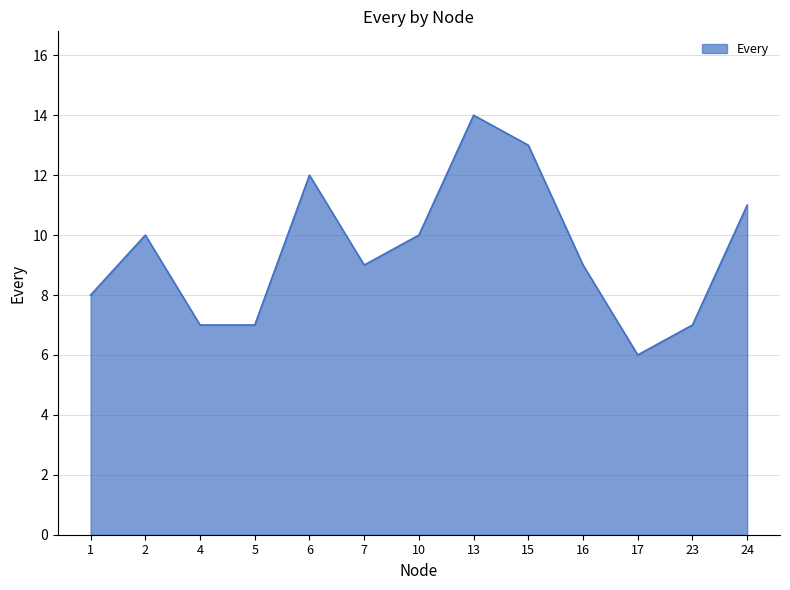

Reading right to left, what are all the values shown in this chart?

11	7	6	9	13	14	10	9	12	7	7	10	8